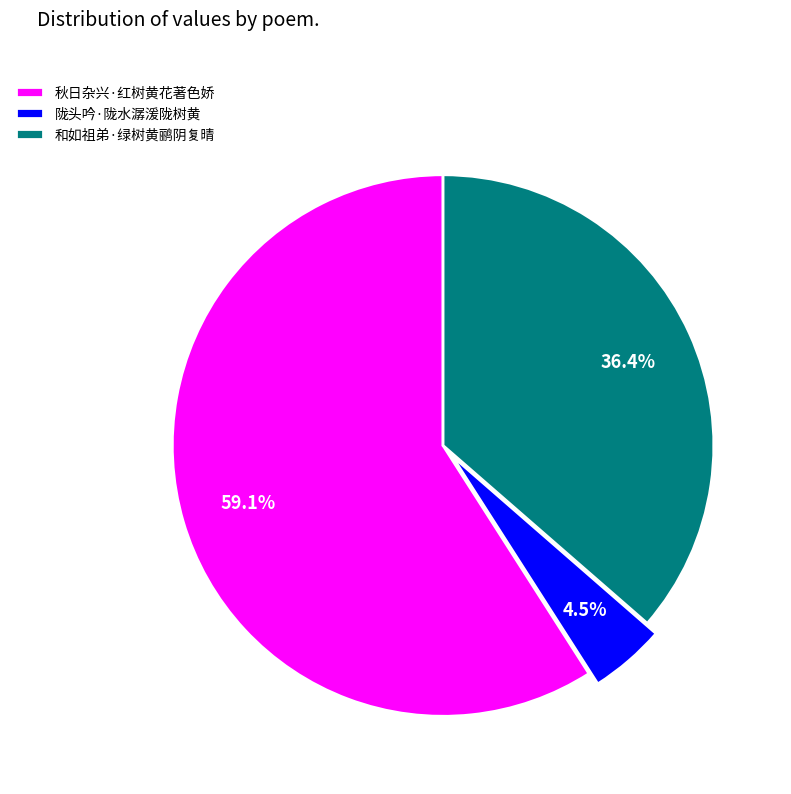

What is the smallest slice in the pie chart?

陇头吟·陇水潺湲陇树黄